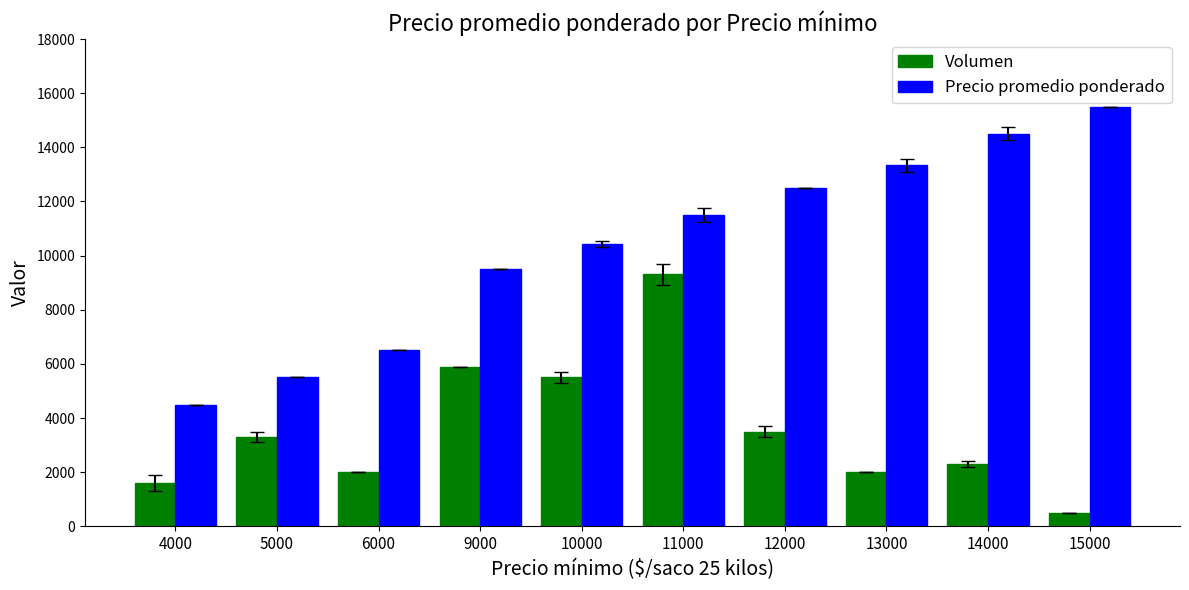

What is the value of the Volumen bar at the 2nd from the left?

3300